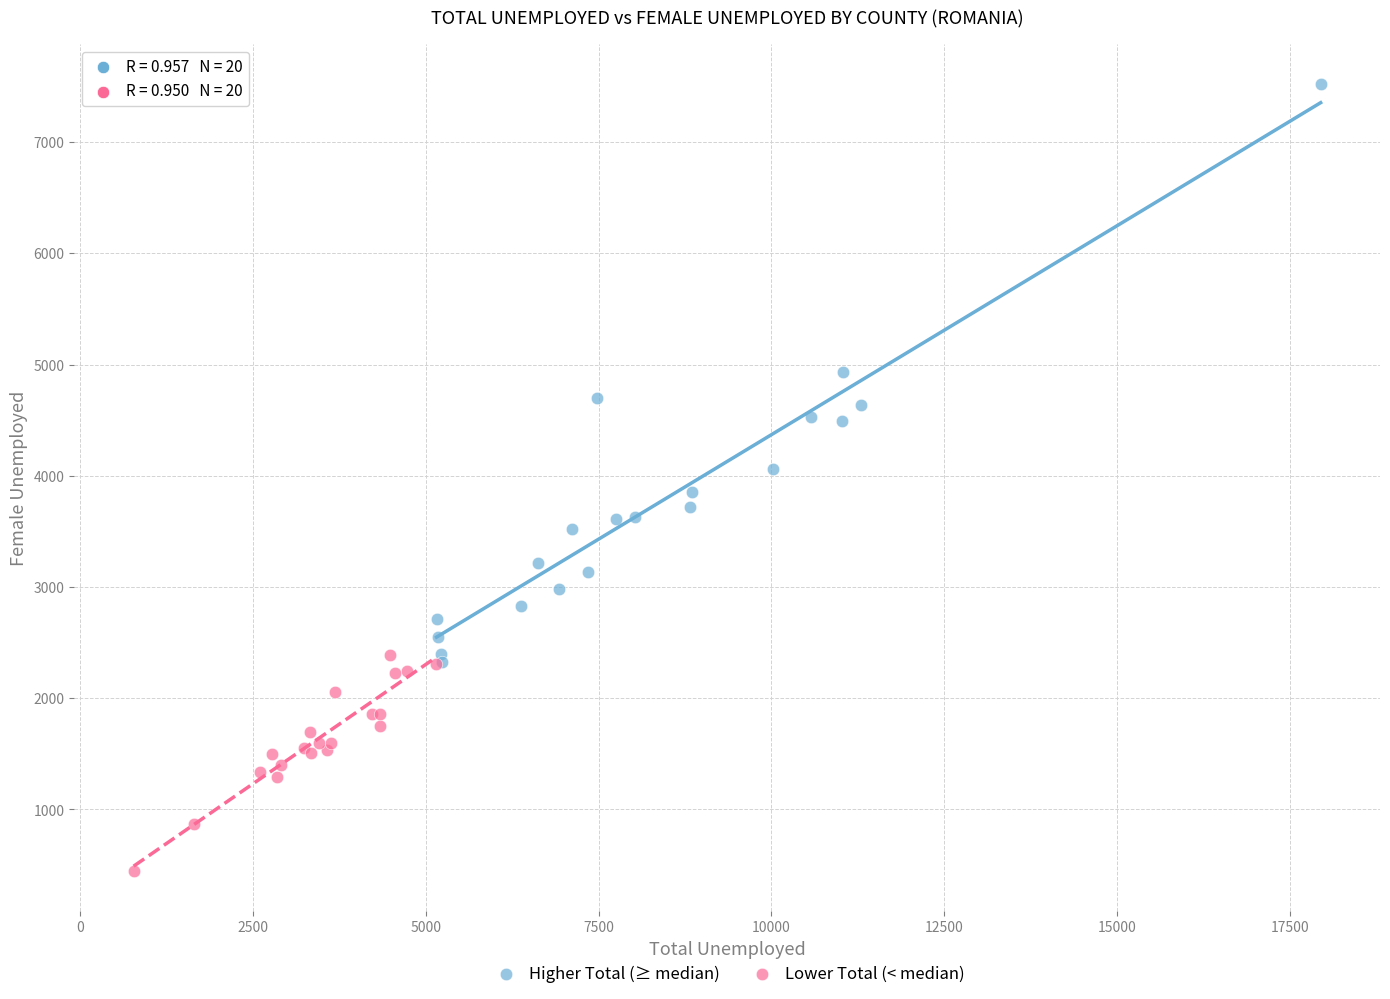

Which series reaches the minimum Y coordinate?

Lower Total (< median)